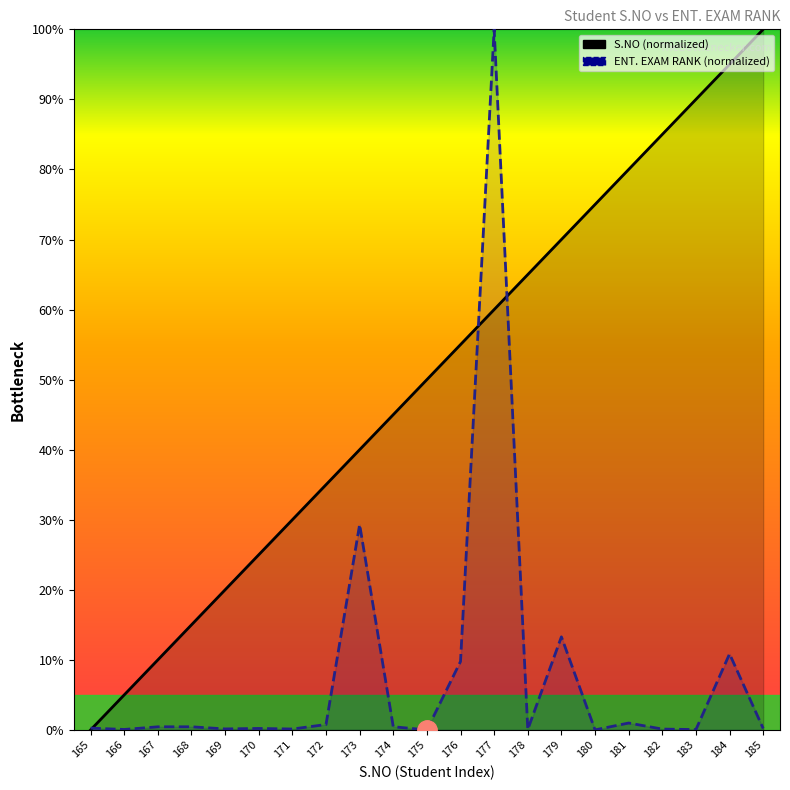

Is it true that S.NO (normalized) equals 72.4 at 176?

False